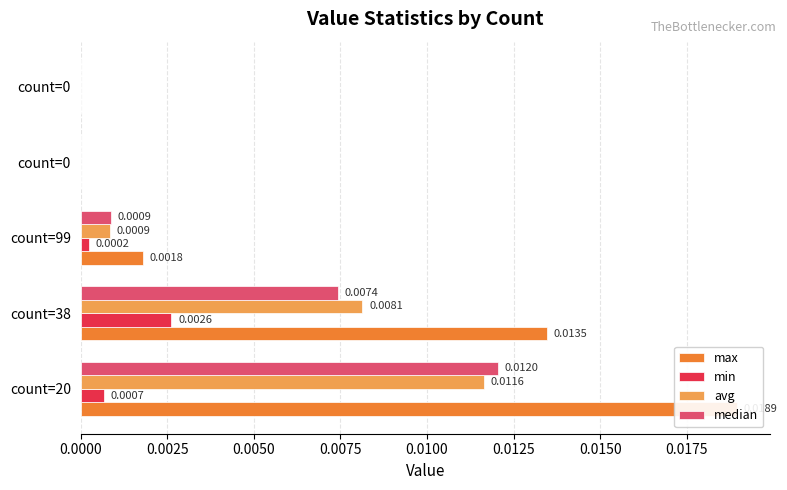

How many values in min are above zero?

3